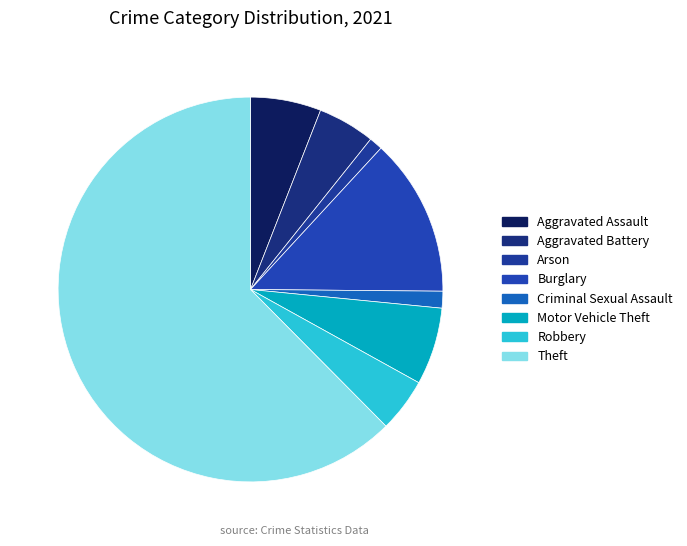

Combined, do Burglary and Criminal Sexual Assault account for over 50%?

No